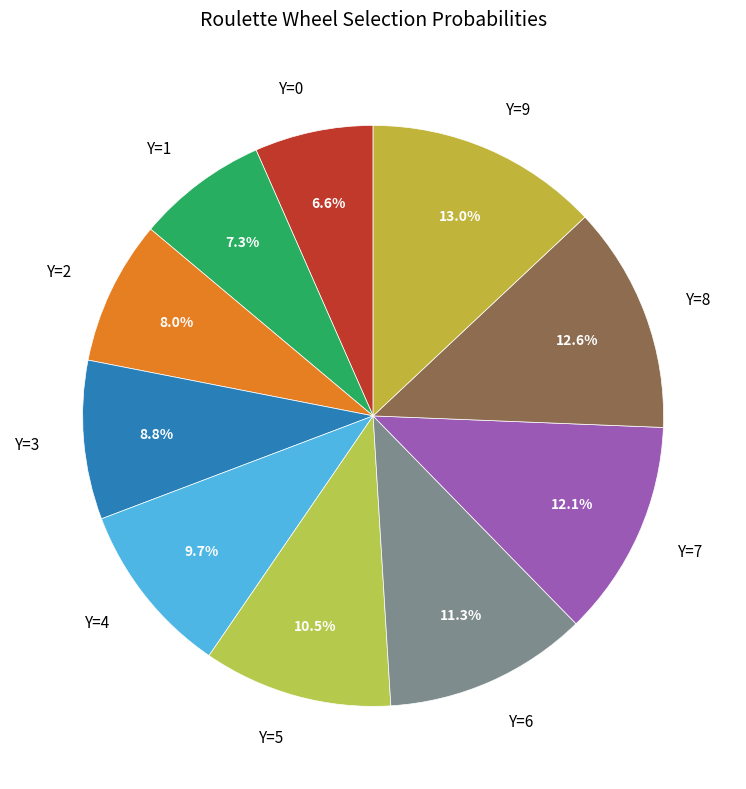

What percentage is the Y=8 slice, to the nearest percent?

13%